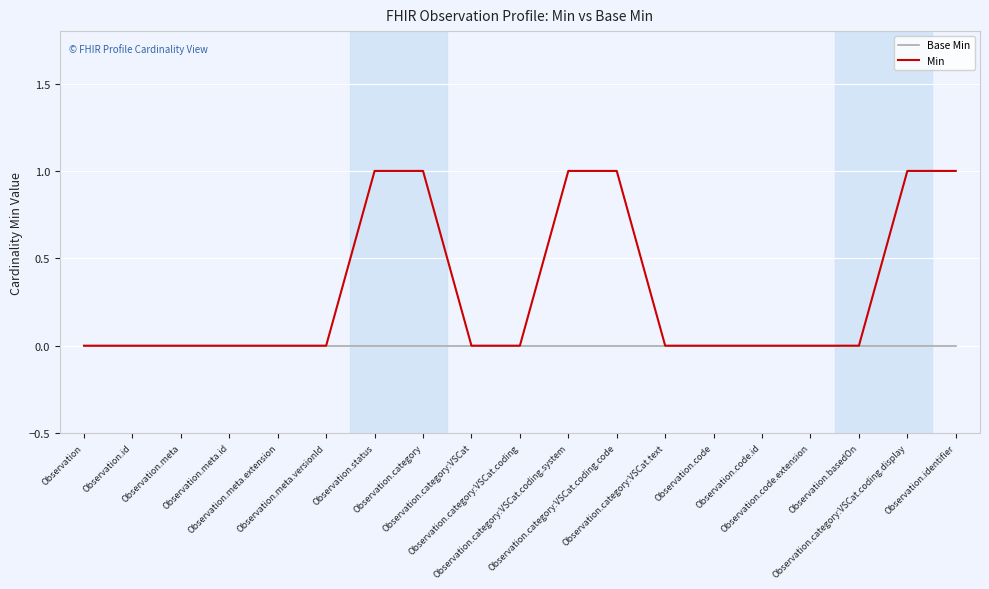

Which series has the widest spread of values?

Min